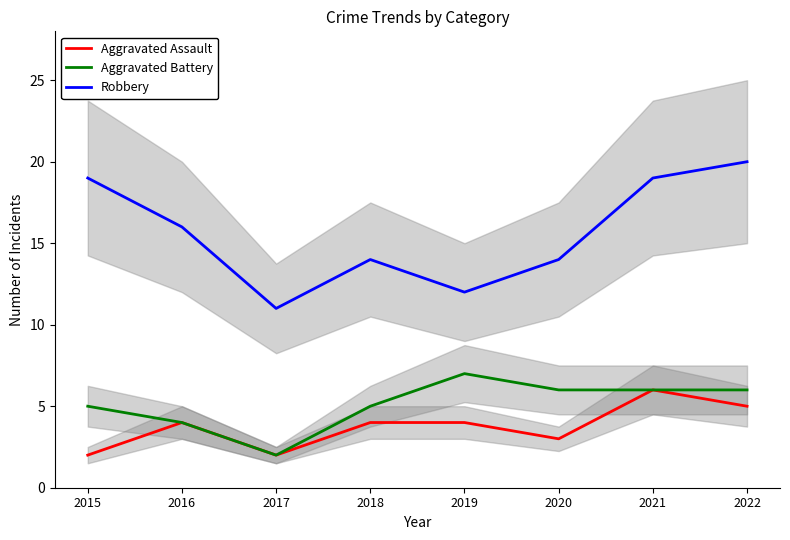

True or false: Aggravated Battery has a value of 2 at 2020.

False